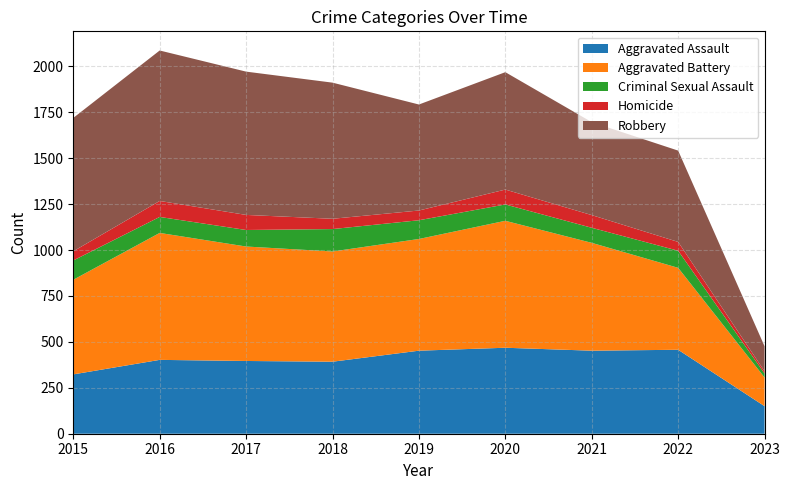

Reading left to right, list all the values displayed in this chart.

Aggravated Assault: 323	402	396	392	452	468	452	457	150
Aggravated Battery: 515	691	623	600	608	691	587	446	156
Criminal Sexual Assault: 105	87	90	122	102	89	82	93	22
Homicide: 50	87	82	56	53	81	69	48	12
Robbery: 726	819	780	741	577	639	506	497	136